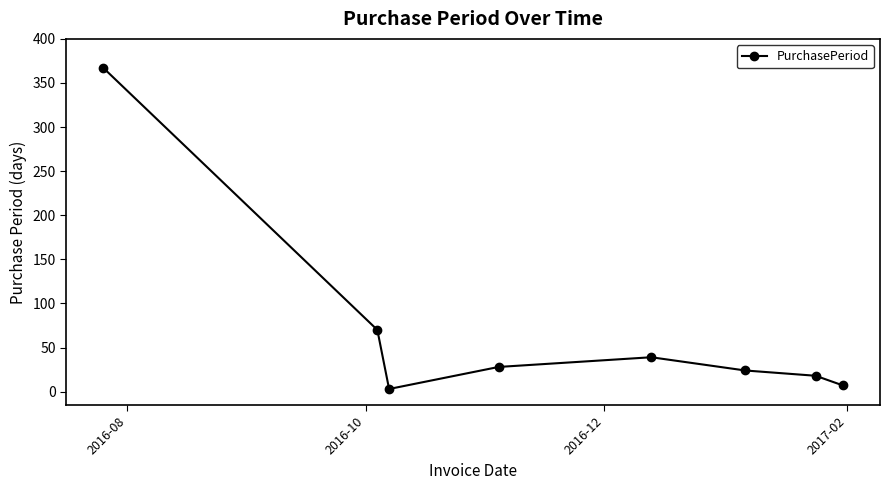

Reading left to right, extract all data points from this chart.

367	70	3	28	39	24	18	7